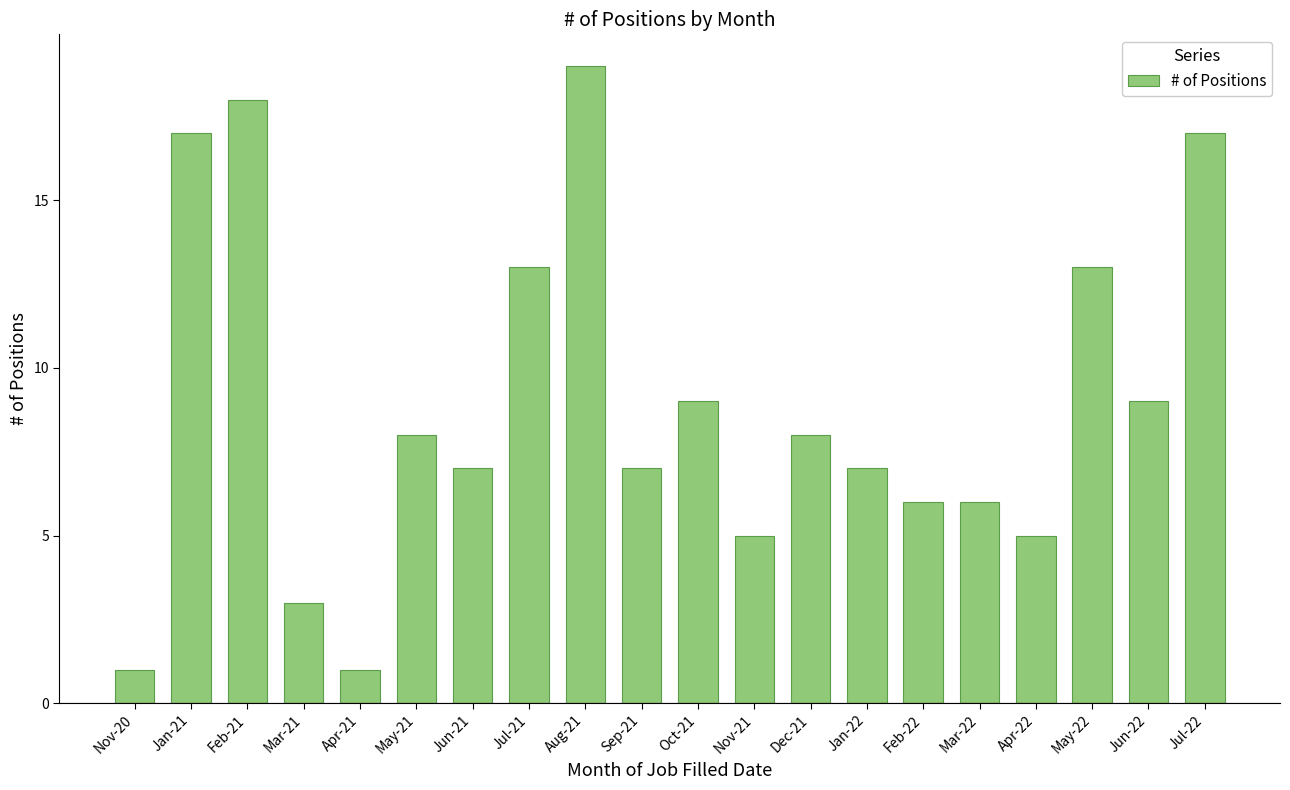

The chart shows a value of 9 at Oct-21. True or false?

True